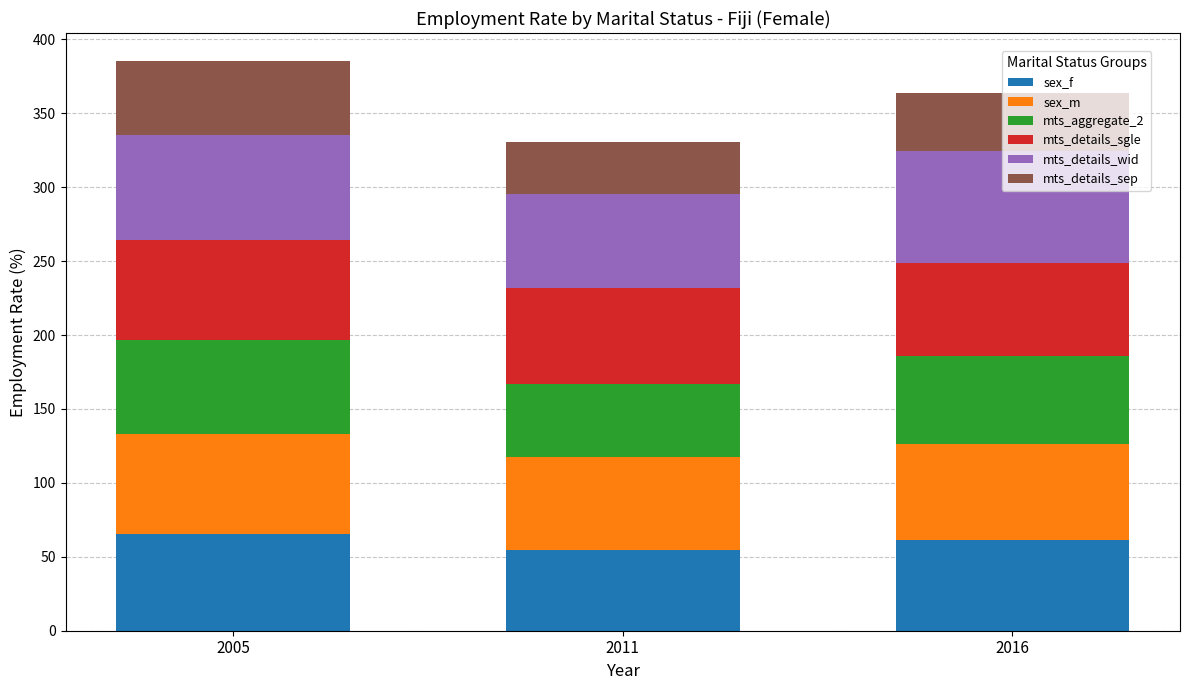

What is the difference between the maximum and minimum values in the sex_f series?

10.6